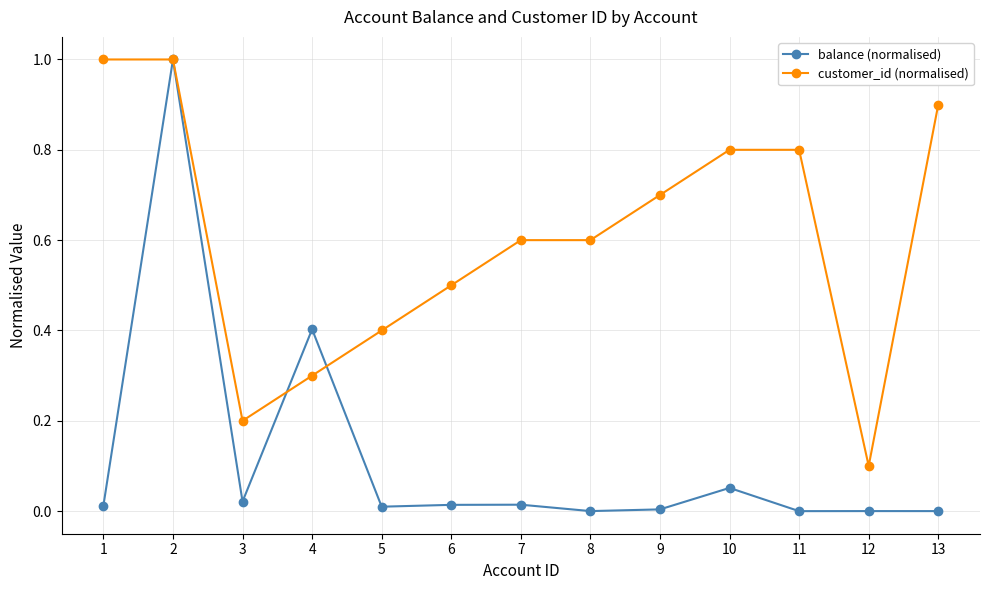

What is the maximum value for customer_id (normalised)?

1.0